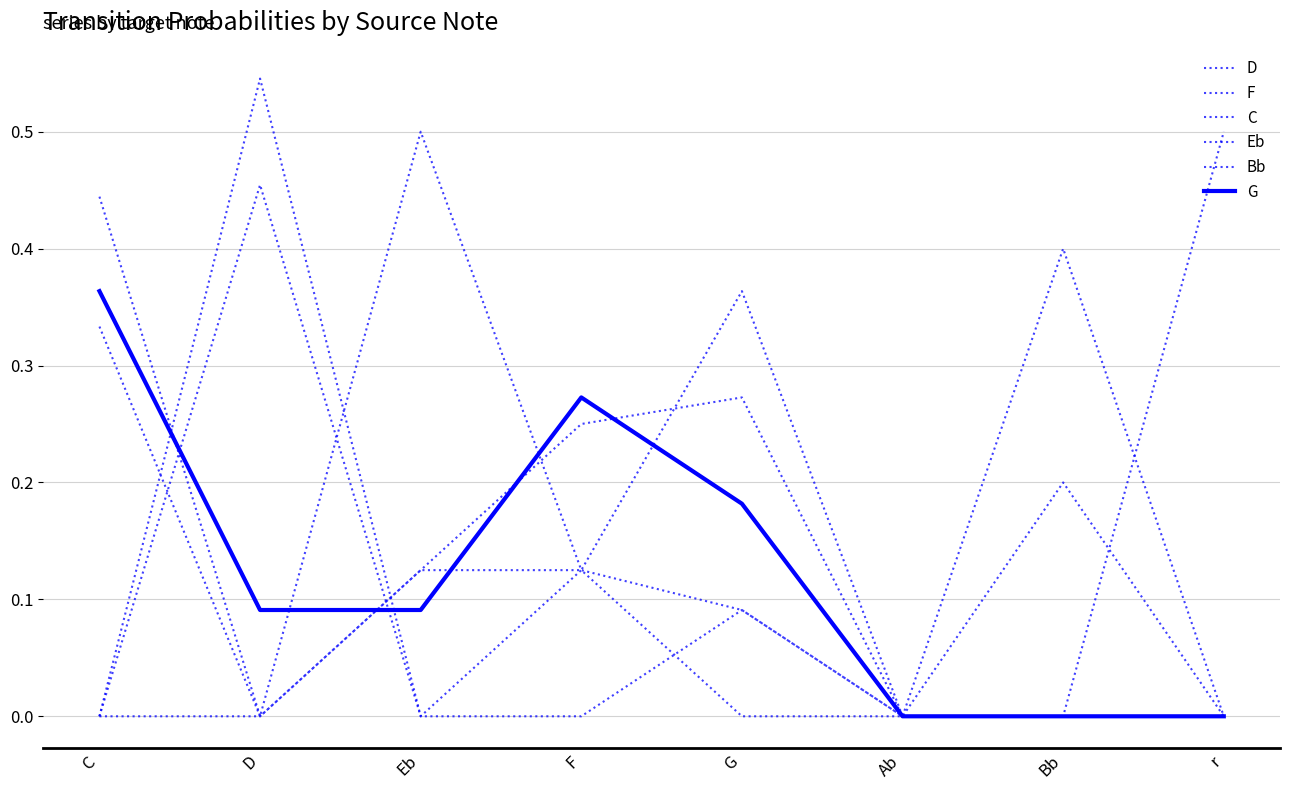

What is the difference between the second highest and minimum values in the C series?

0.3